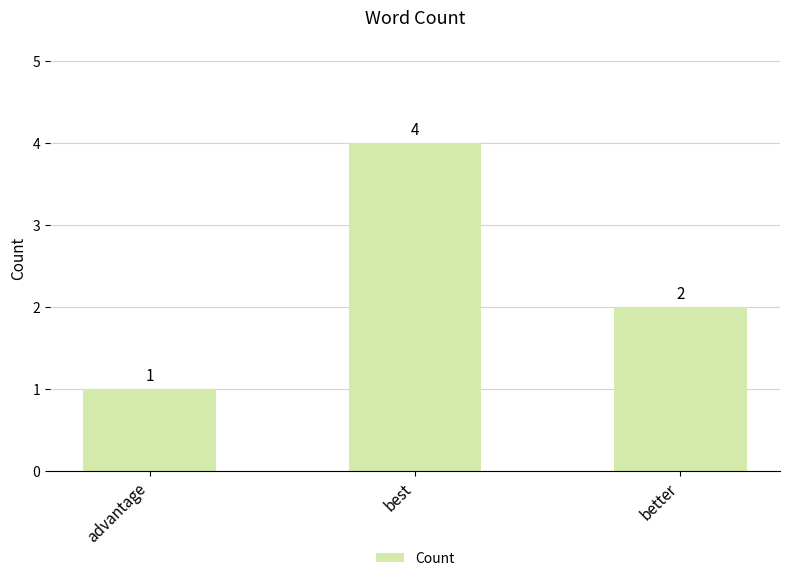

What is the value of the 1st bar from the left?

1